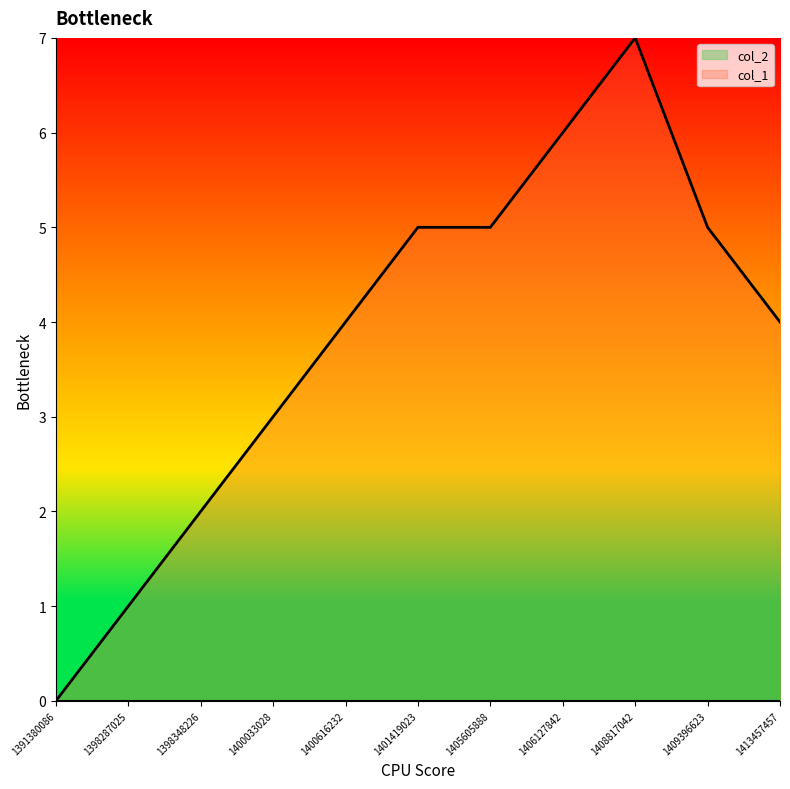

Does the chart have visible grid lines?

No